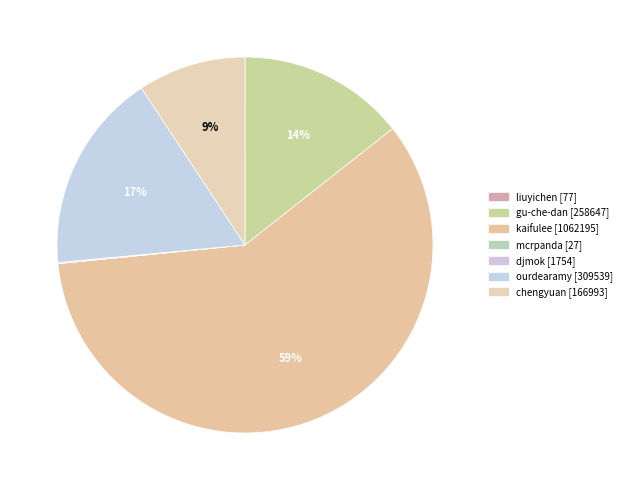

Is there any slice that represents more than half of the pie?

Yes